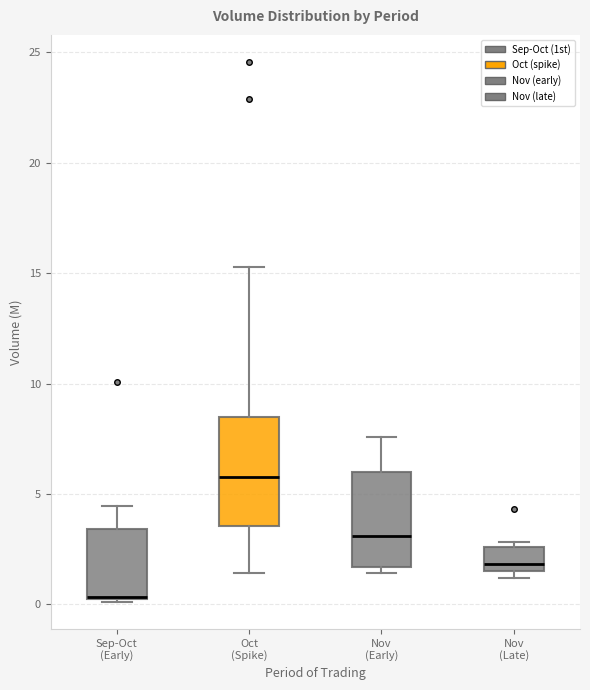

Which box is the tallest, from its lower edge to its upper edge?

Oct (Spike)